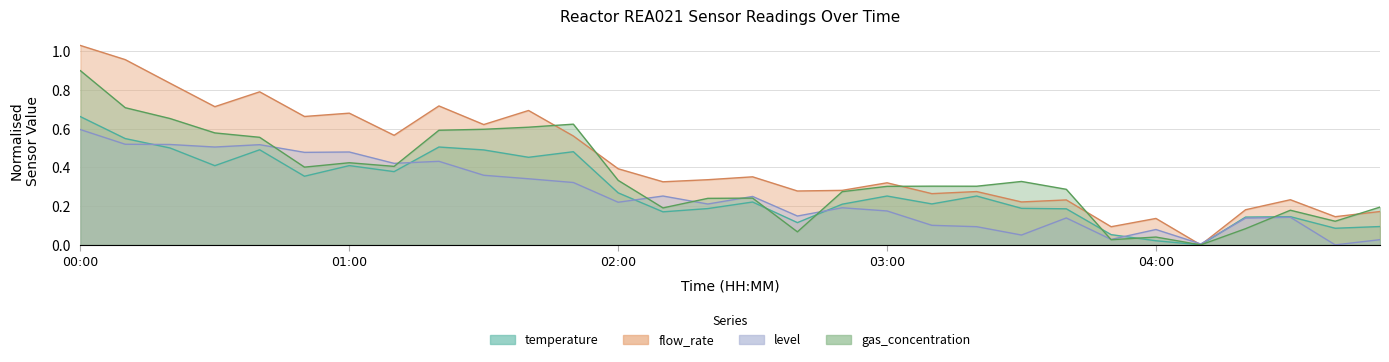

How many interior local valleys does the gas_concentration series have?

8